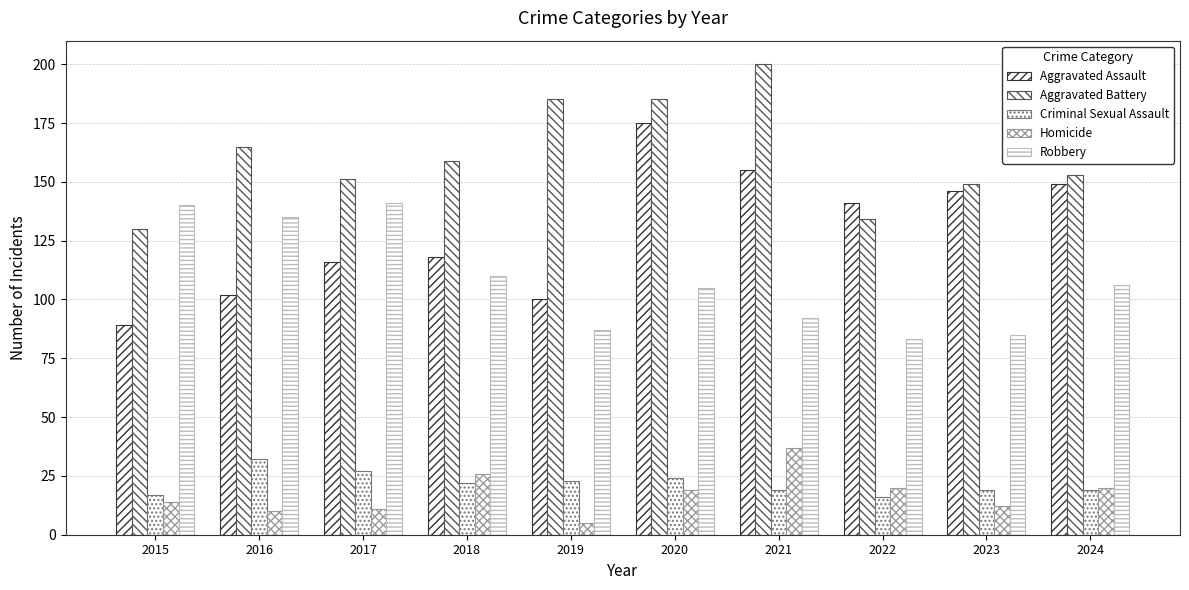

Reading left to right, extract all data points from this chart.

Aggravated Assault: 2015=89	2016=102	2017=116	2018=118	2019=100	2020=175	2021=155	2022=141	2023=146	2024=149
Aggravated Battery: 2015=130	2016=165	2017=151	2018=159	2019=185	2020=185	2021=200	2022=134	2023=149	2024=153
Criminal Sexual Assault: 2015=17	2016=32	2017=27	2018=22	2019=23	2020=24	2021=19	2022=16	2023=19	2024=19
Homicide: 2015=14	2016=10	2017=11	2018=26	2019=5	2020=19	2021=37	2022=20	2023=12	2024=20
Robbery: 2015=140	2016=135	2017=141	2018=110	2019=87	2020=105	2021=92	2022=83	2023=85	2024=106